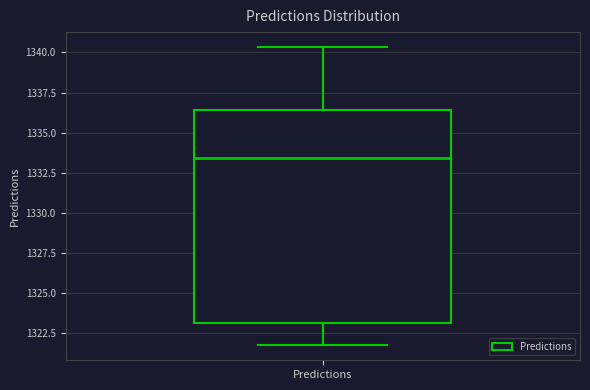

Where is the upper edge of the box for Predictions on the y-axis? The values are not printed on the chart, so give them approximately, as read against the axis.

1336.5